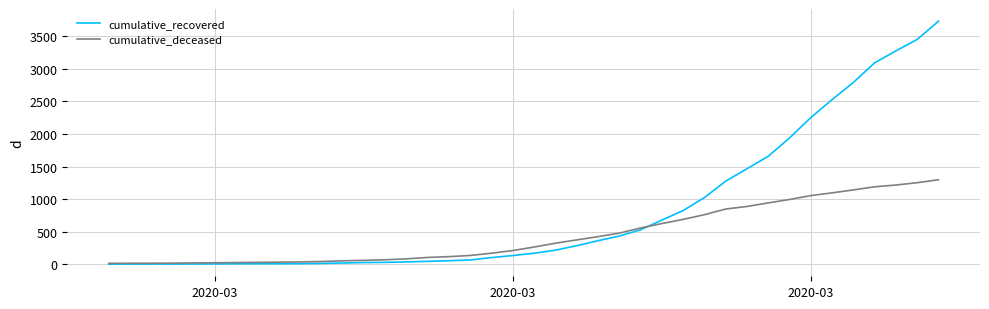

Rank the series by their average value, from highest to lowest.

cumulative_recovered, cumulative_deceased